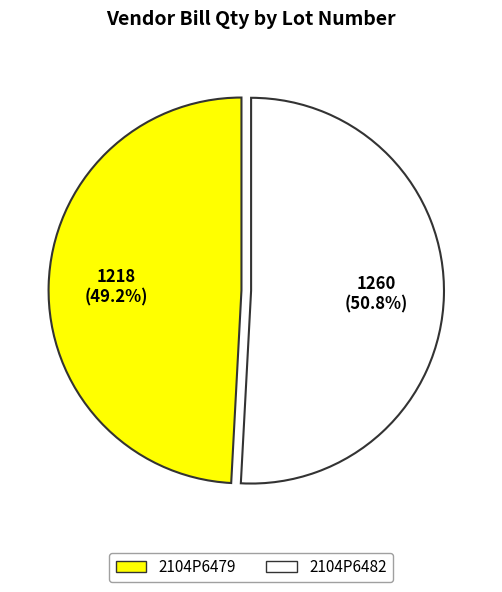

What percentage do 2104P6479 and 2104P6482 together represent?

100.0%